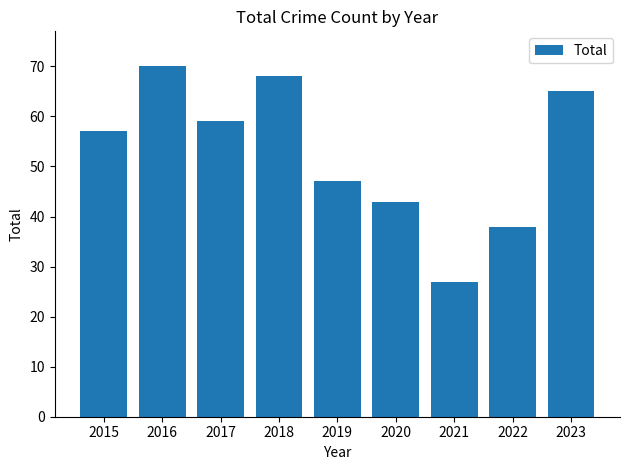

What value does the data have at 2022, to the nearest 10?

40